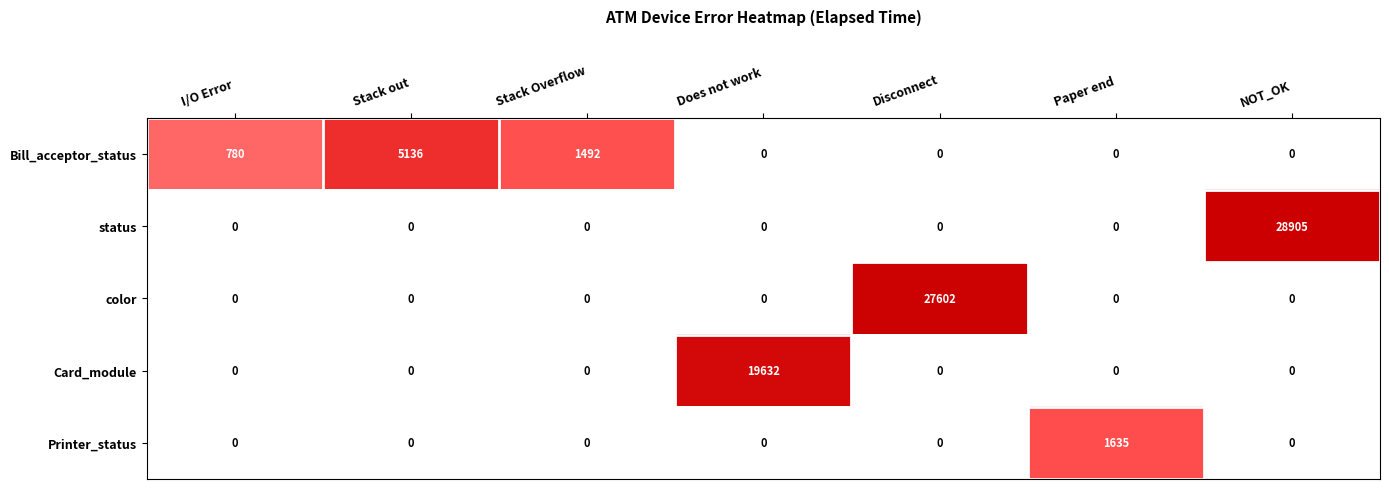

Rank the series by their maximum value, from highest to lowest.

status, color, Card_module, Bill_acceptor_status, Printer_status